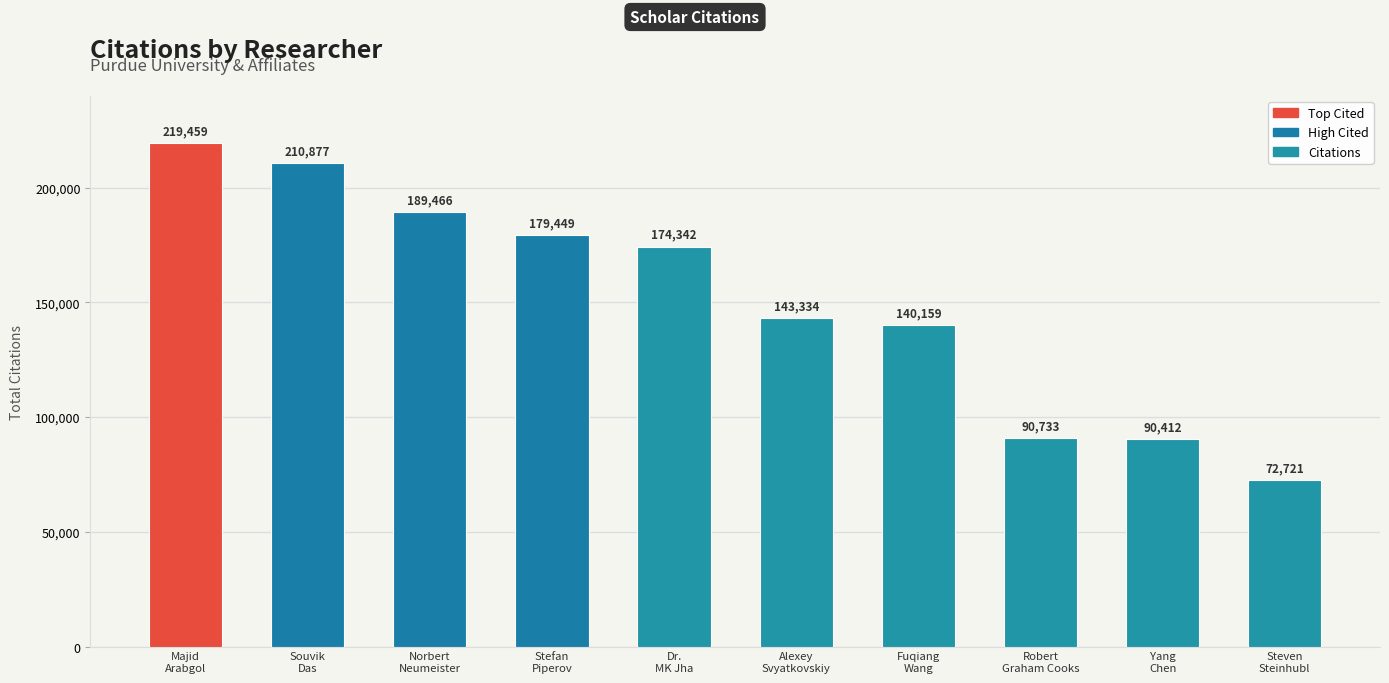

List the labels in order of value, largest first.

Majid
Arabgol, Souvik
Das, Norbert
Neumeister, Stefan
Piperov, Dr.
MK Jha, Alexey
Svyatkovskiy, Fuqiang
Wang, Robert
Graham Cooks, Yang
Chen, Steven
Steinhubl